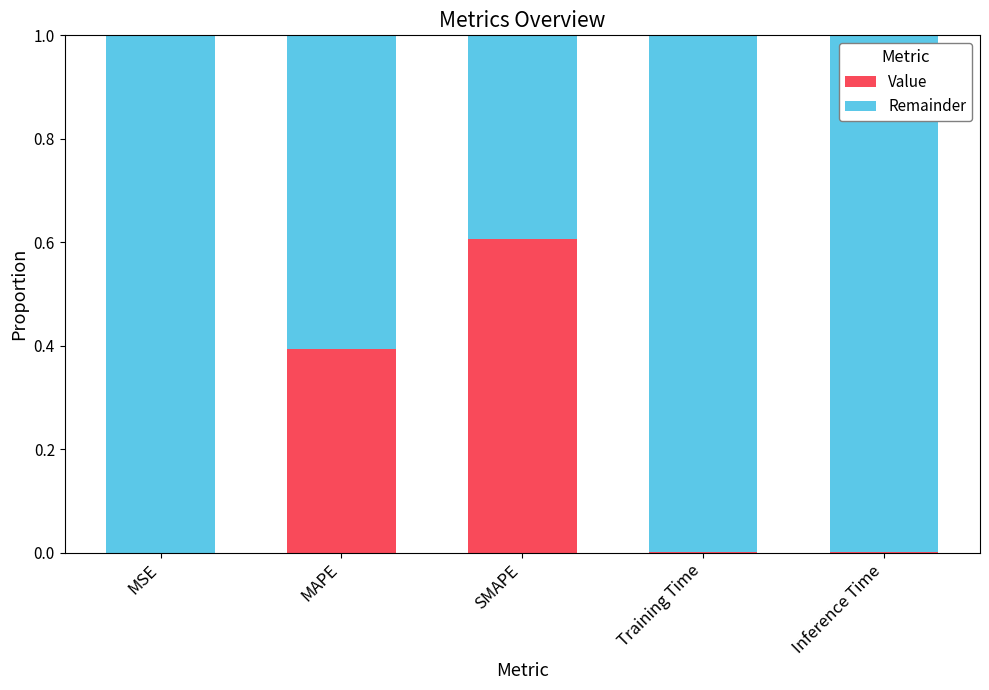

What is the total value across all series at MAPE?

1.0